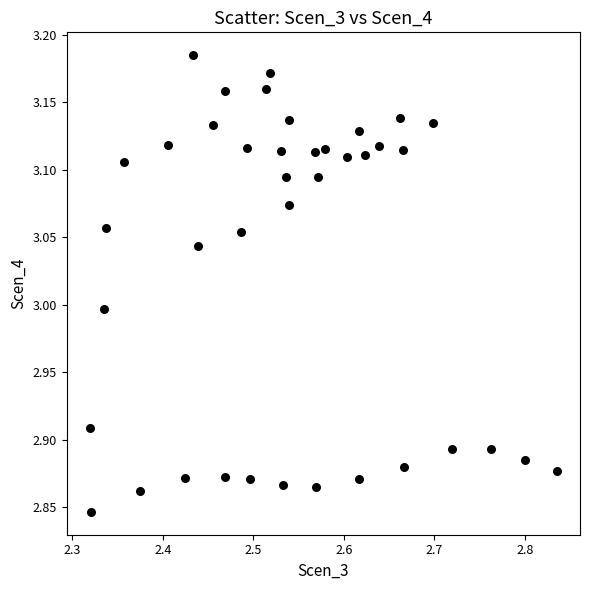

What is the range of Y values (max minus min)?

0.3